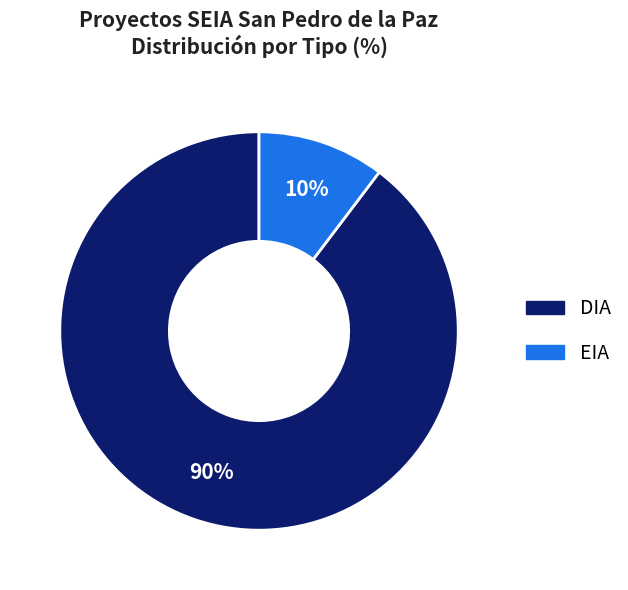

To the nearest percent, what portion does EIA represent?

10%